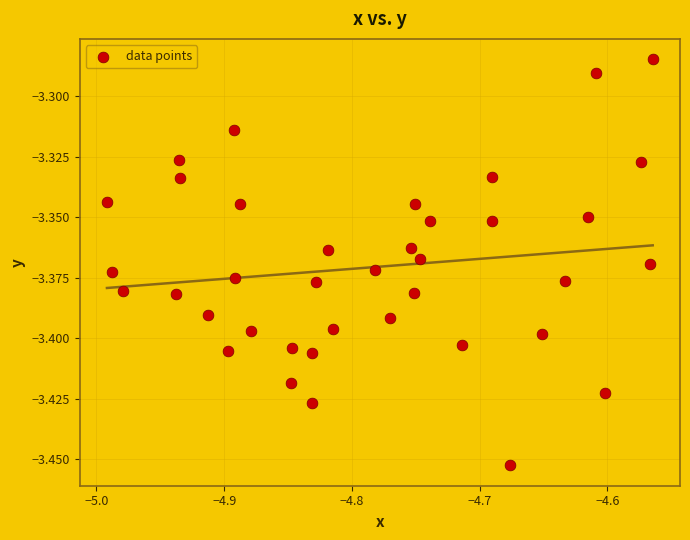

What is the range of X values (max minus min)?

0.4